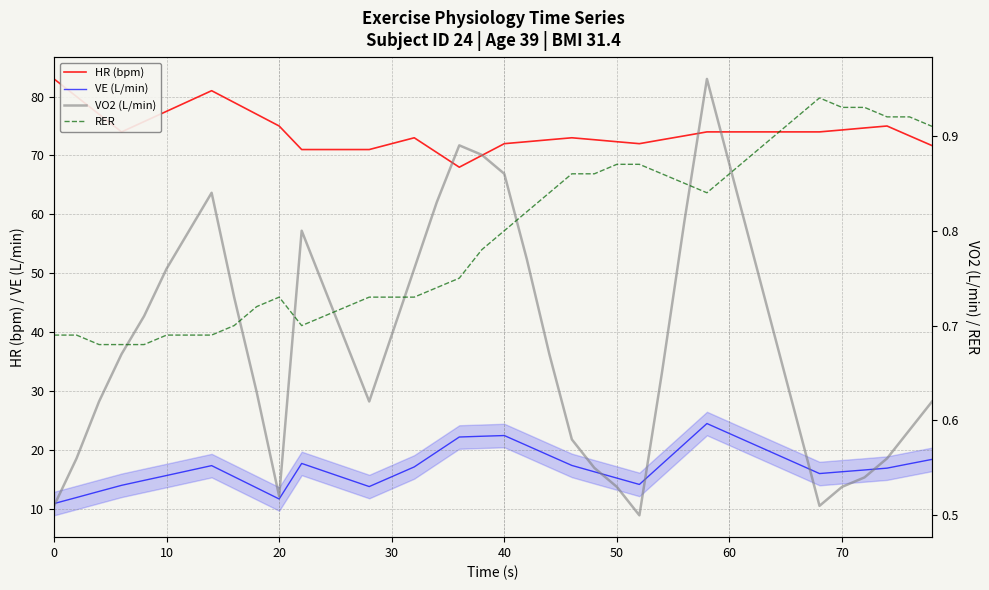

Count the RER values in the range 0 to 1.

40